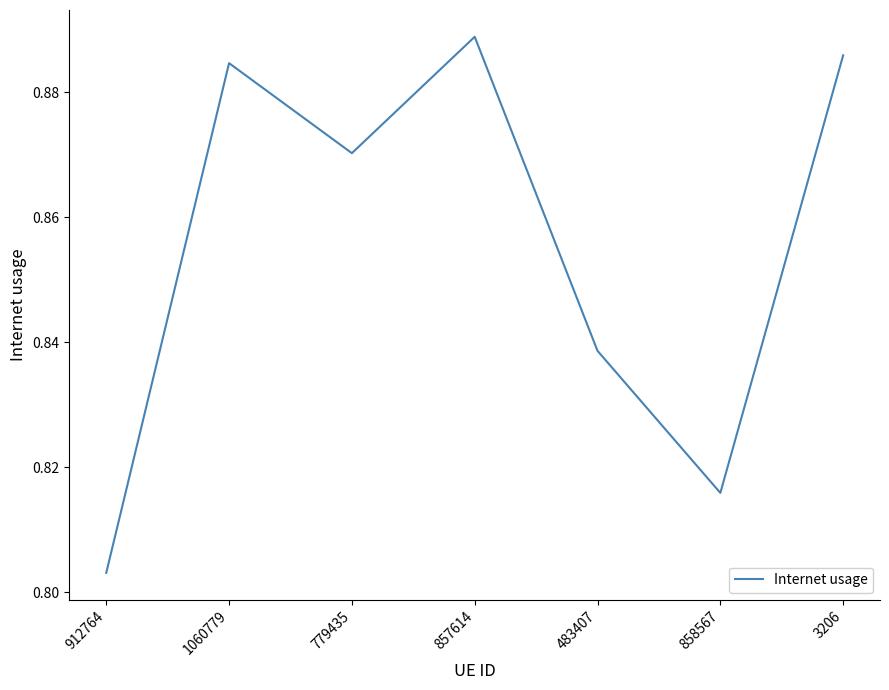

The chart shows a value of 1.4 at 779435. True or false?

False